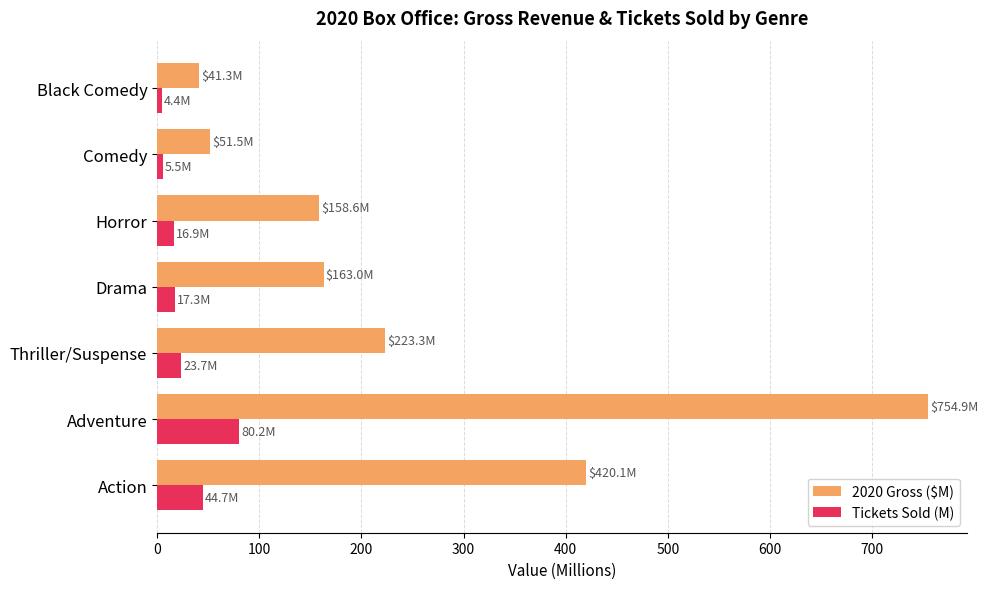

What is the difference between the maximum and second lowest values in the 2020 Gross ($M) series?

703.4